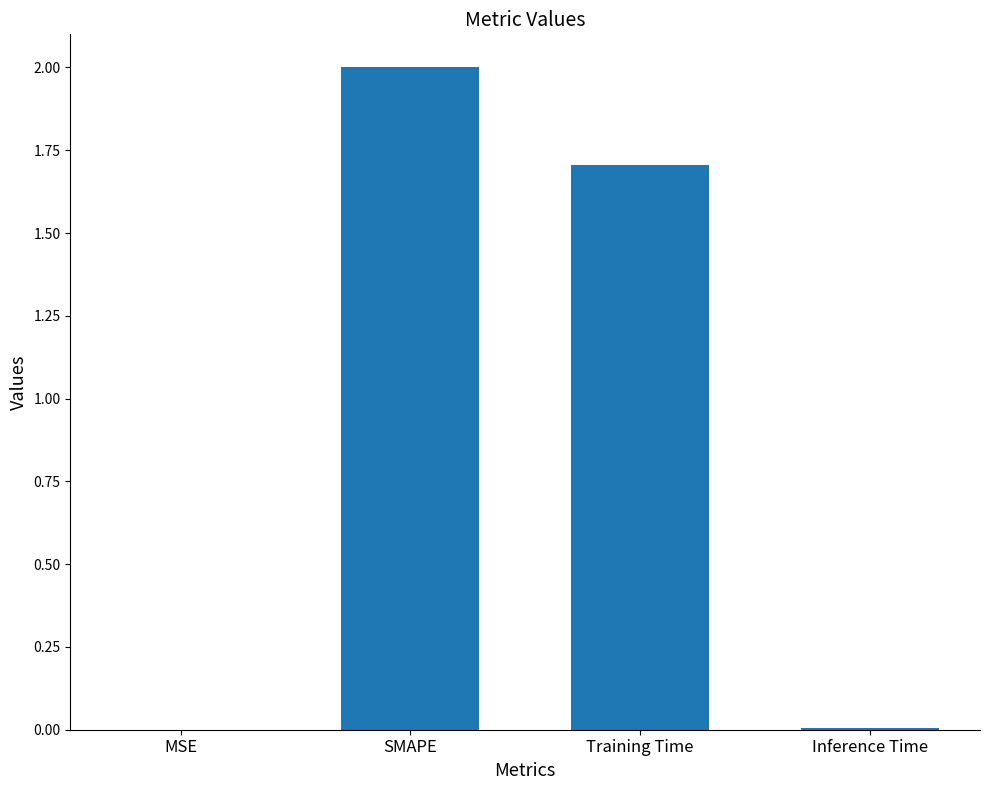

What is the greatest value displayed?

2.0